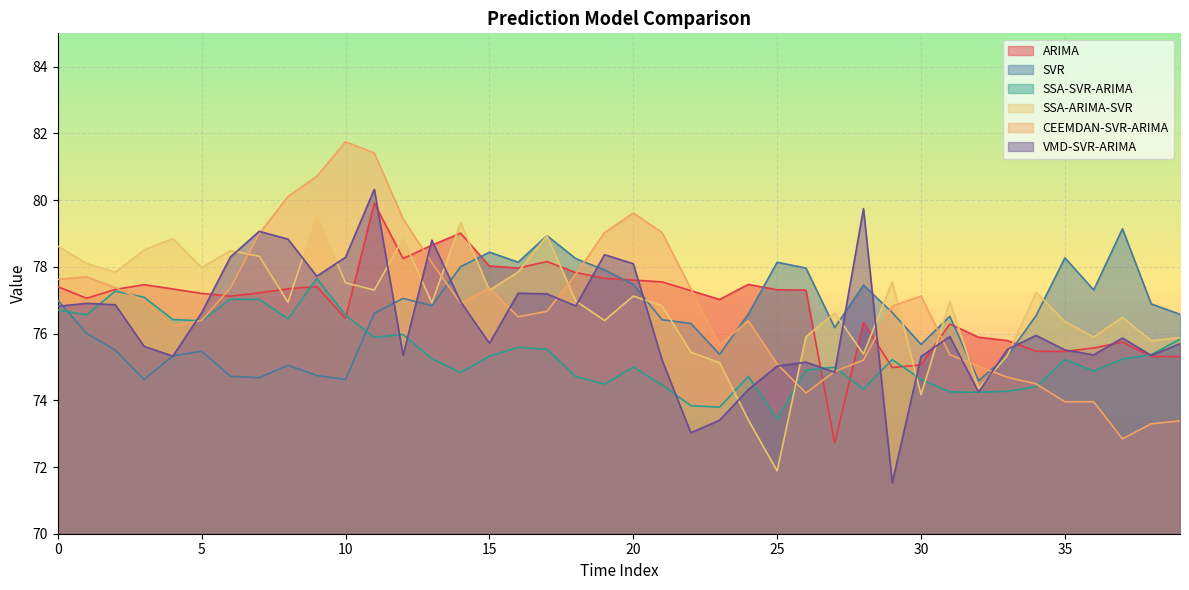

What is the lowest value of the SSA-ARIMA-SVR series?

71.9